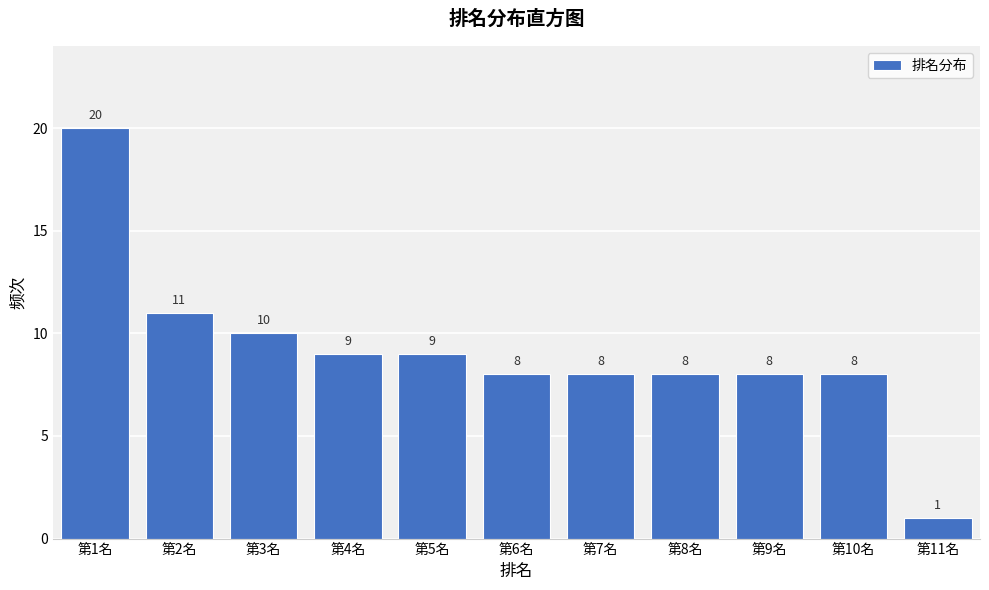

Reading left to right, what are all the values shown in this chart?

20	11	10	9	9	8	8	8	8	8	1